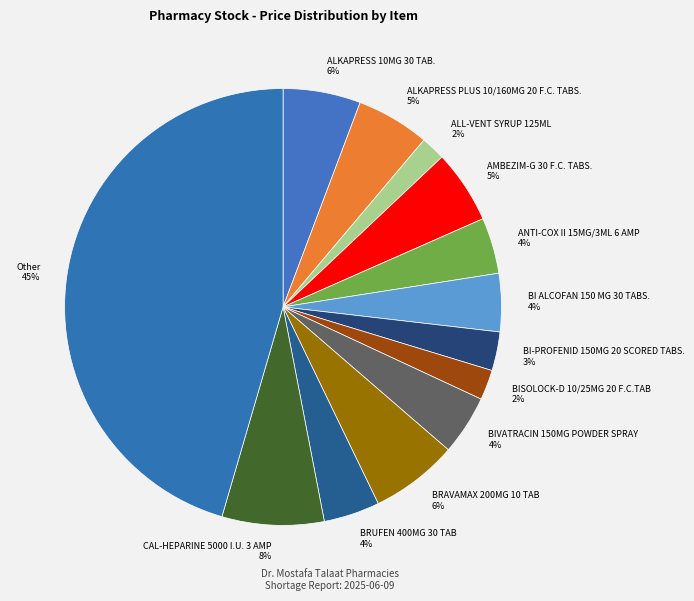

Combined, do ANTI-COX II 15MG/3ML 6 AMP and ALKAPRESS PLUS 10/160MG 20 F.C. TABS. account for over 50%?

No